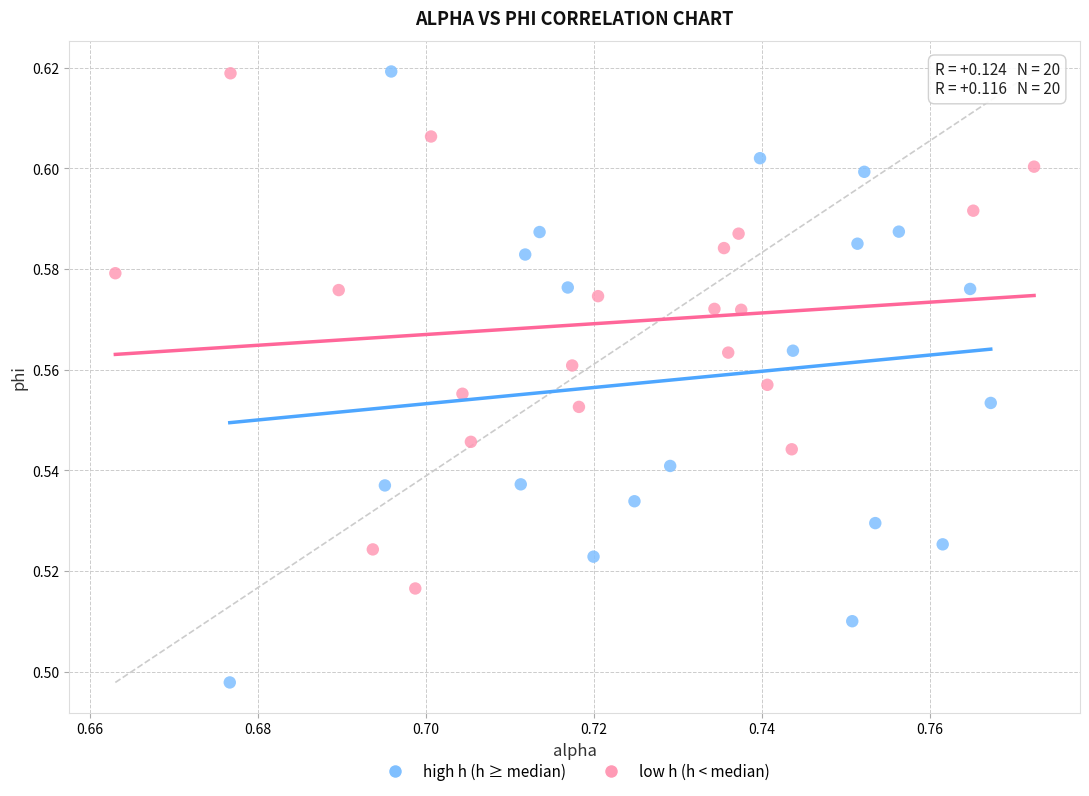

Which series reaches the minimum Y coordinate?

high h (h ≥ median)